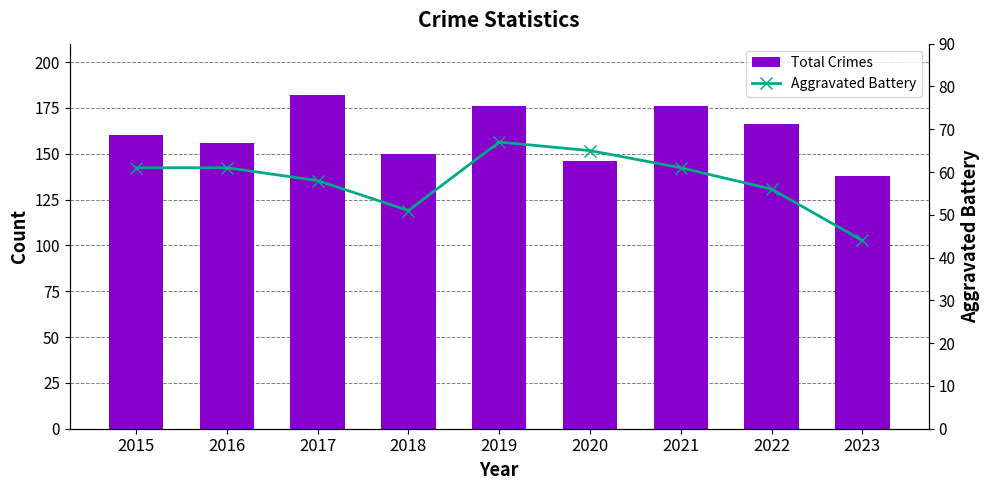

What is the sum of all Total Crimes values?

1450